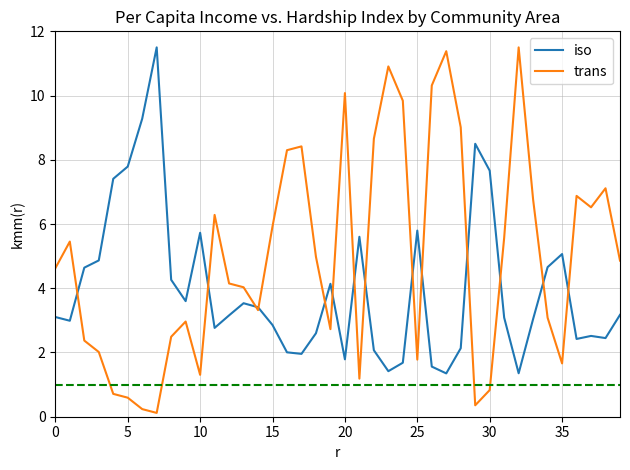

Rank the series by their average value, from lowest to highest.

iso, trans